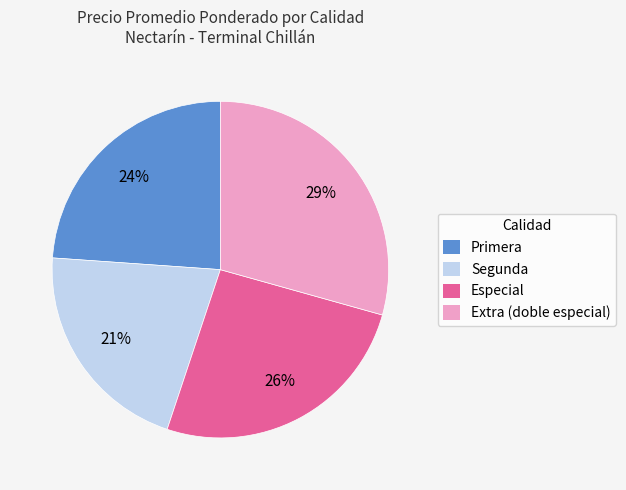

Between Extra (doble especial) and Segunda, which is larger?

Extra (doble especial)